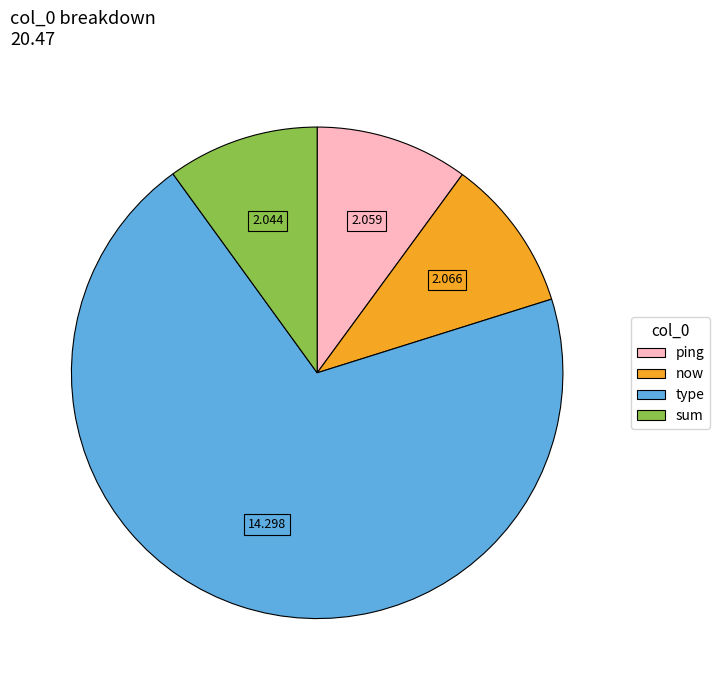

Do sum and ping together represent more than half of the pie?

No